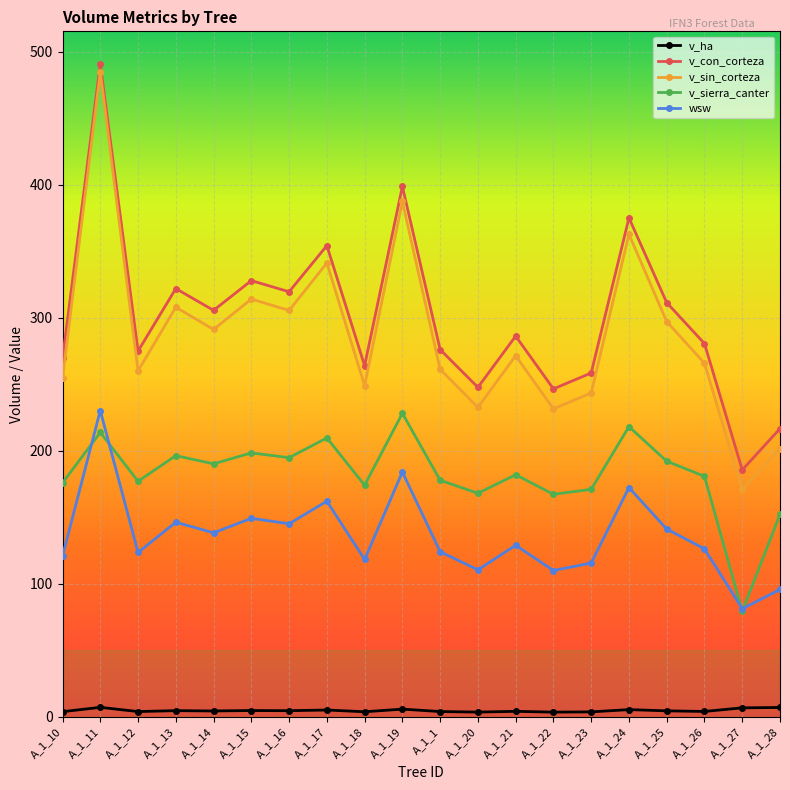

Is the value of v_ha at A_1_19 greater than the value of v_sierra_canter at A_1_21?

No